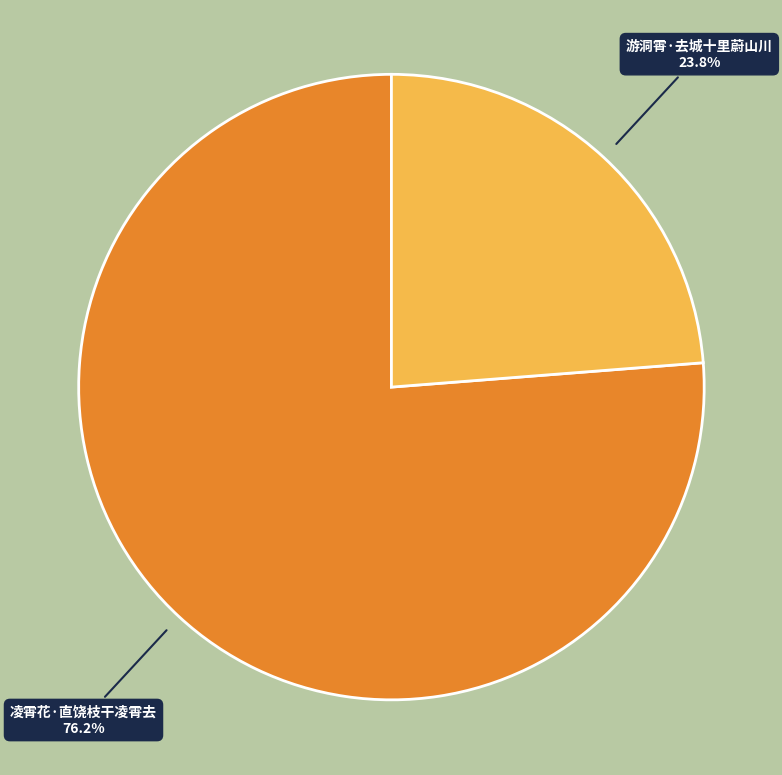

Does any single category account for the majority?

Yes